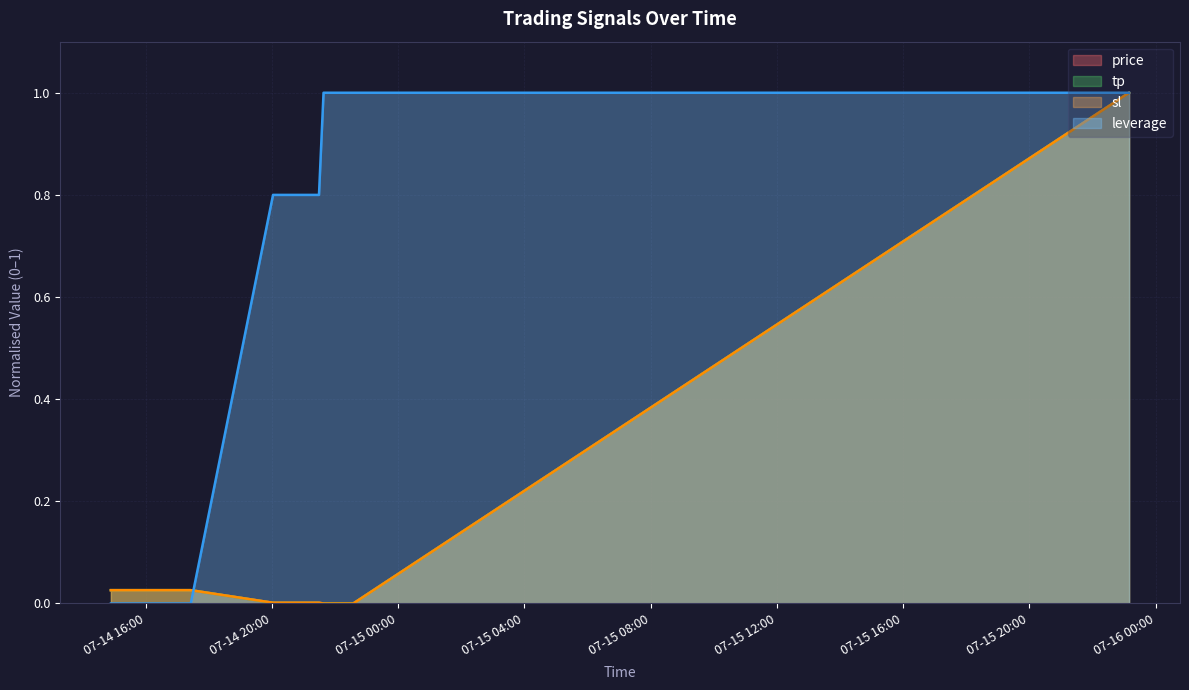

Where do tp and leverage first cross each other?

2025-07-14 17:25:45 and 2025-07-14 20:02:05